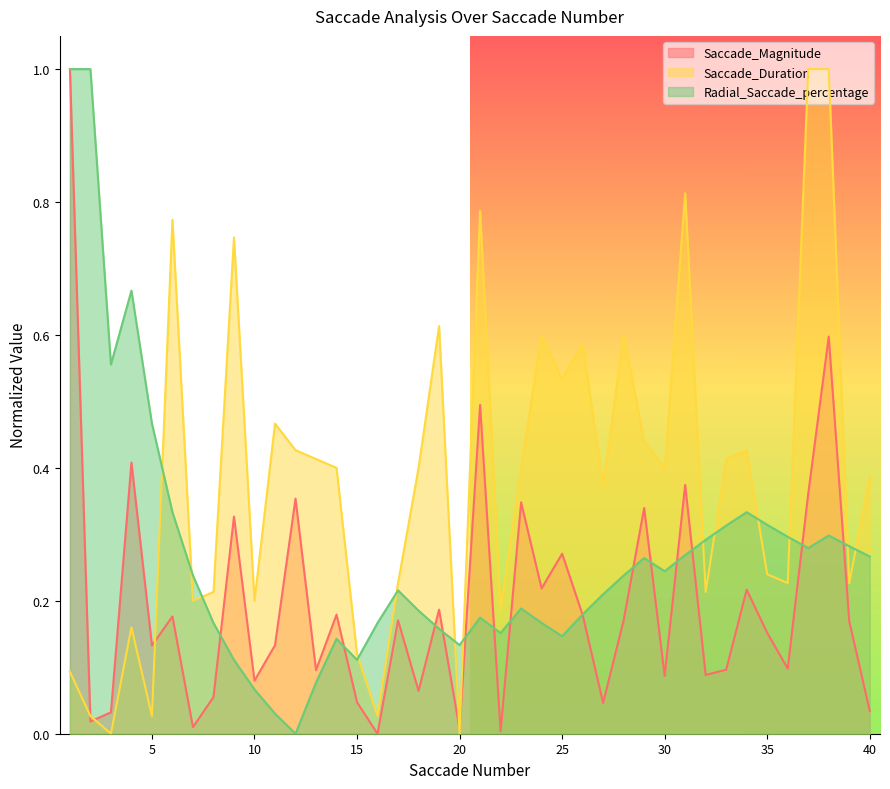

True or false: Radial_Saccade_percentage has more than 1 points higher than both neighbors.

True